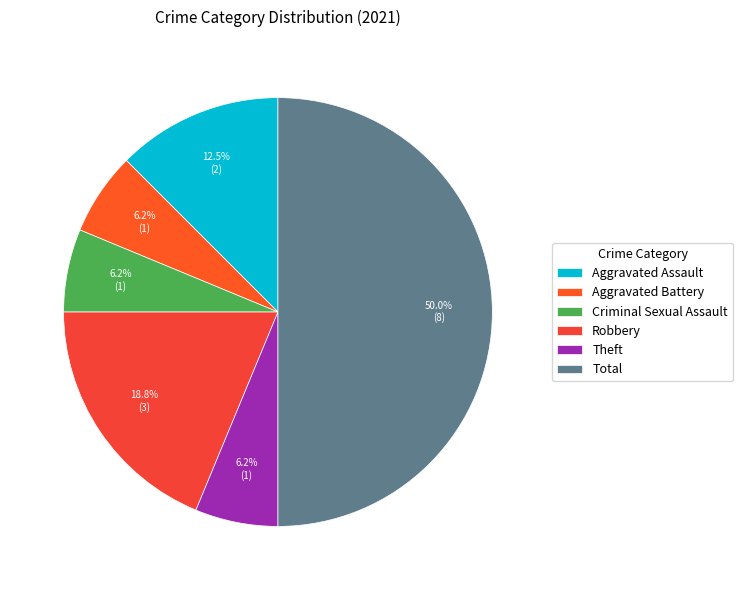

True or false: Total accounts for 50% of the total.

True